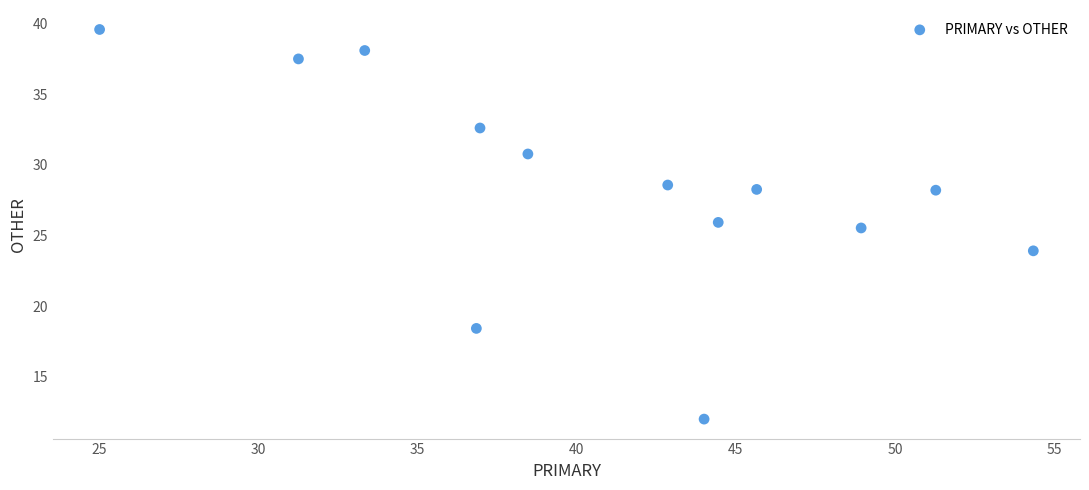

What is the range of Y values (max minus min)?

27.6